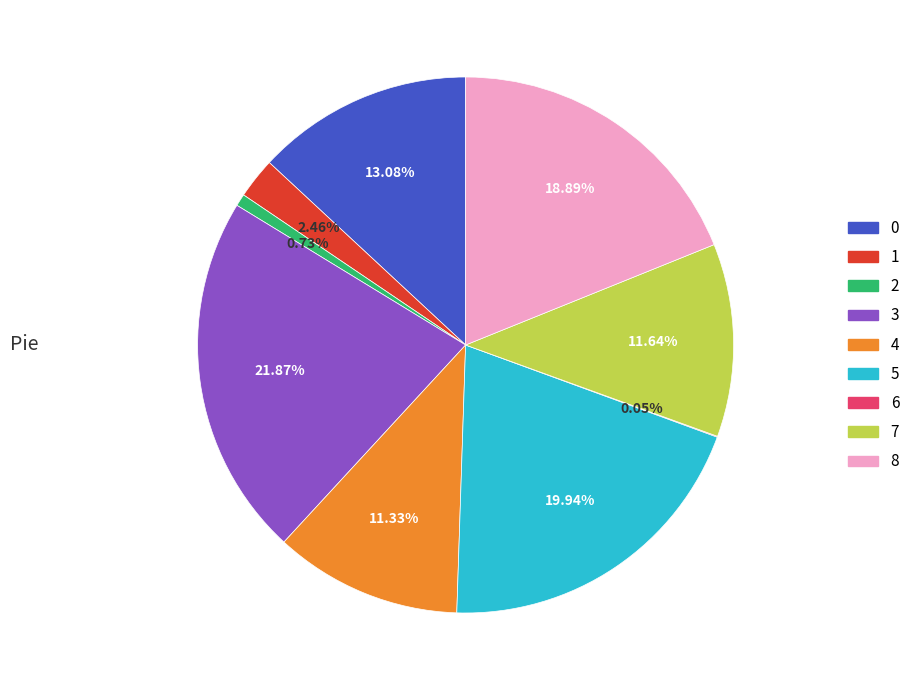

Between 8 and 7, which is larger?

8